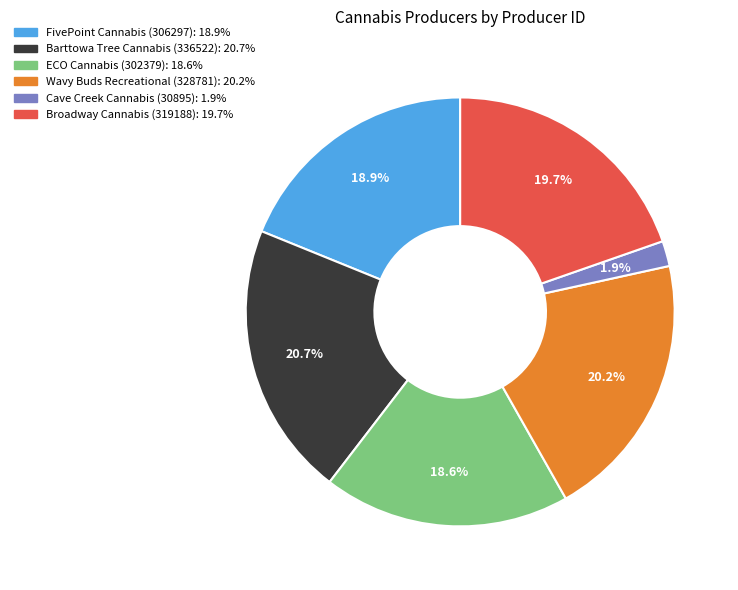

What percentage is the Wavy Buds Recreational (328781) slice, to the nearest percent?

20%